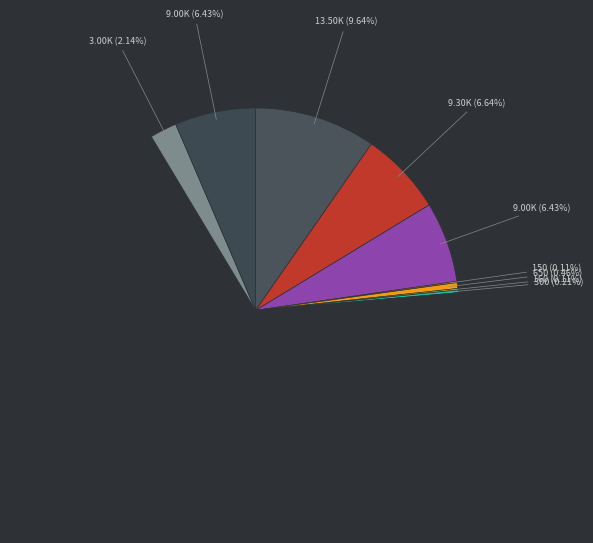

Count the number of slices in the pie.

10